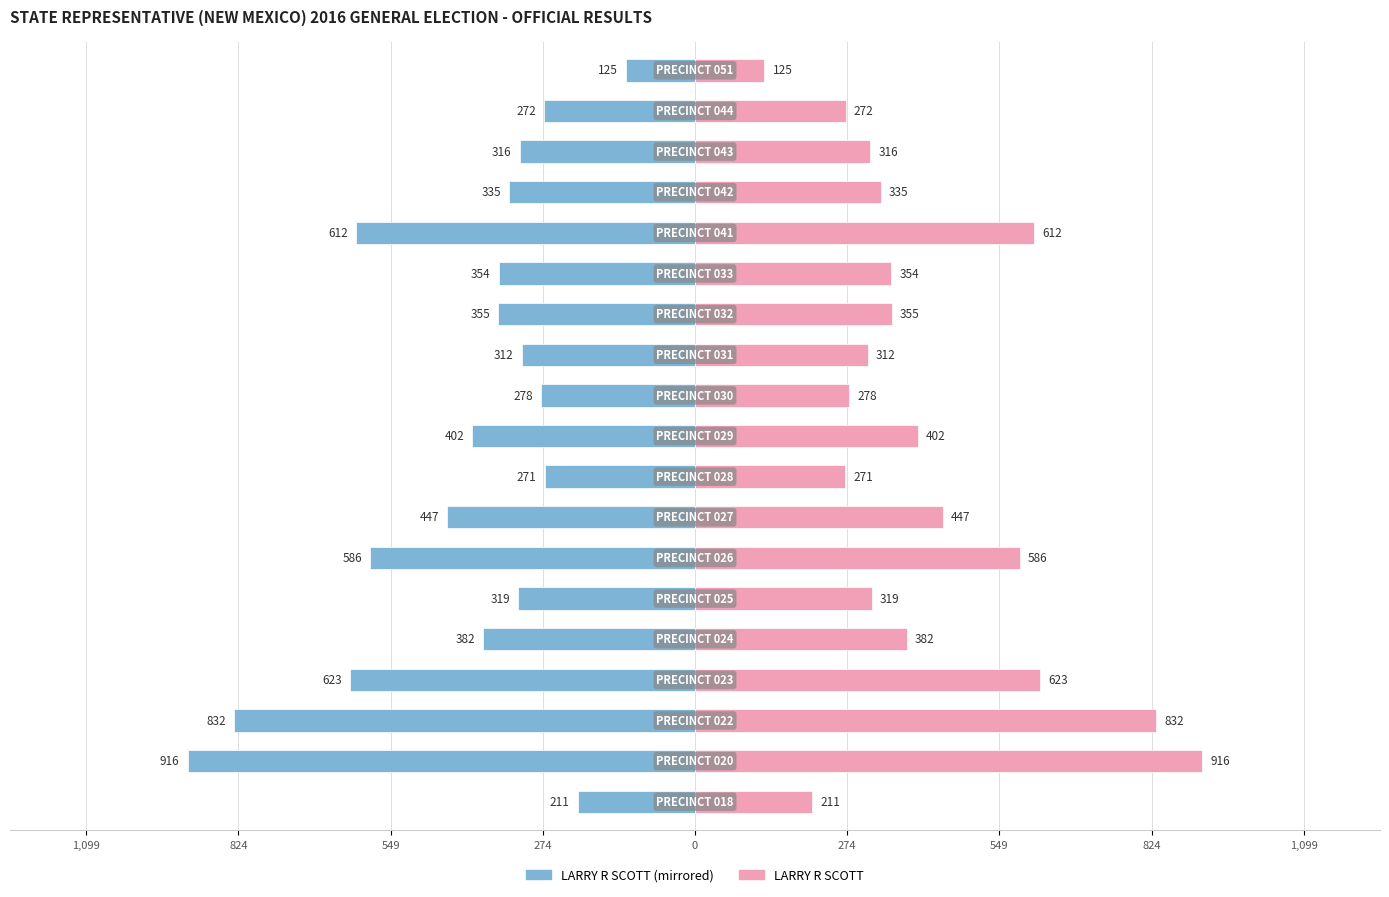

What is the average value of the LARRY R SCOTT (right) series?

418